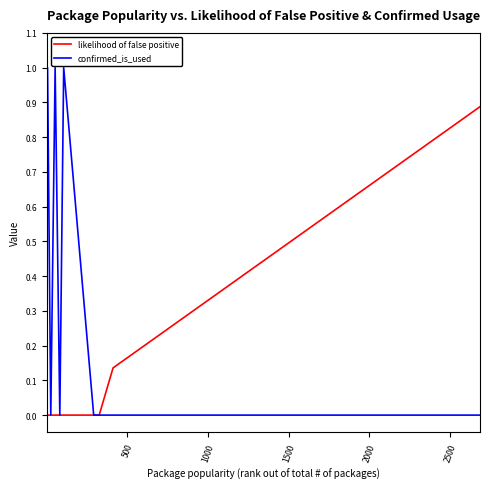

What is the maximum value shown in the chart?

1.0